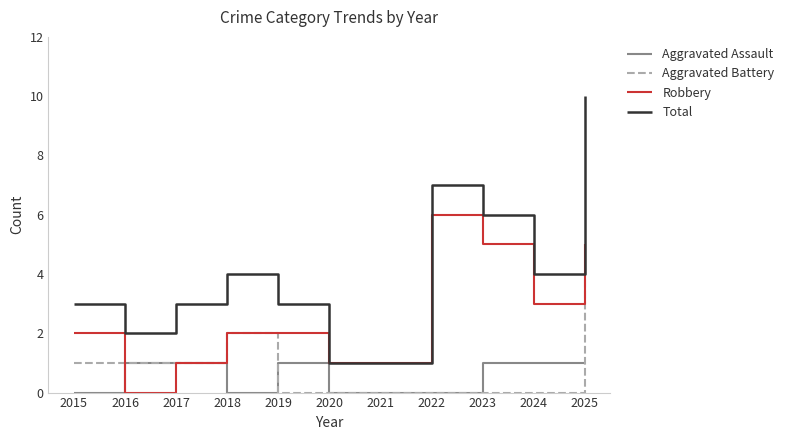

In Total, how many points are higher than both neighbors (excluding endpoints)?

2